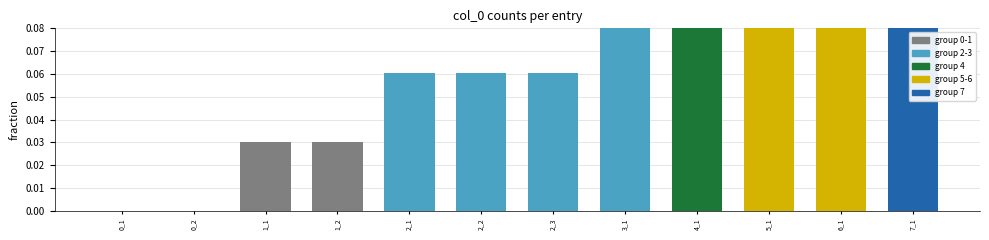

How many data points does each series have?

12